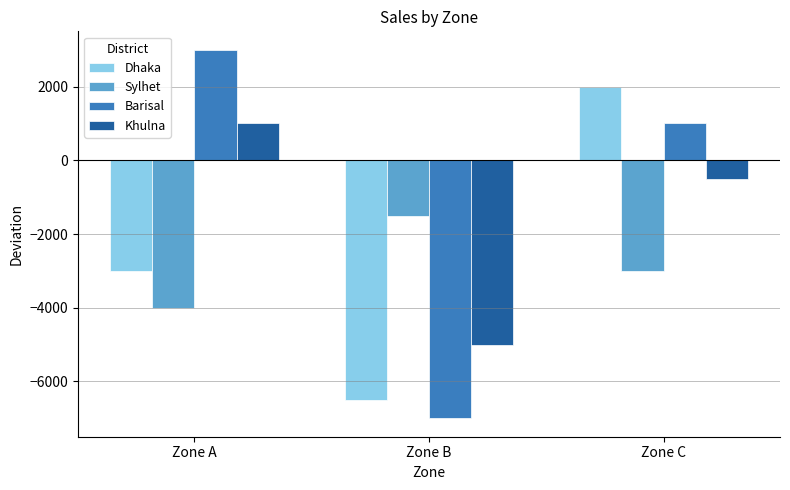

At which label does Barisal first exceed 1000?

Zone A